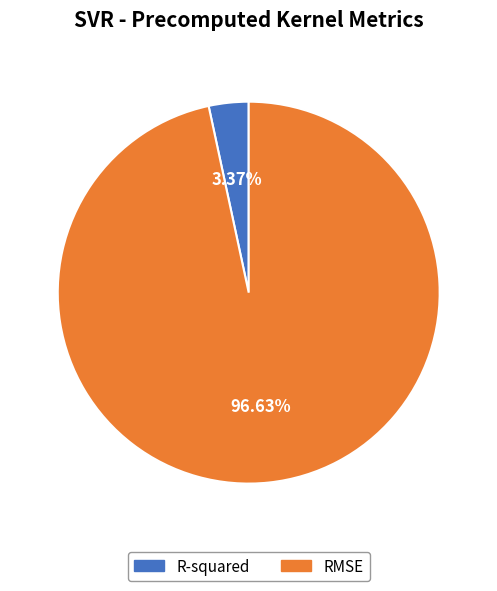

To the nearest percent, what percentage of the pie is RMSE?

97%